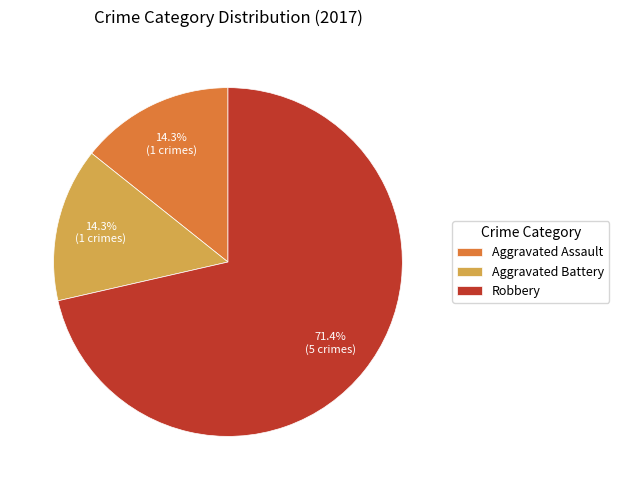

Between Aggravated Assault and Robbery, which is larger?

Robbery